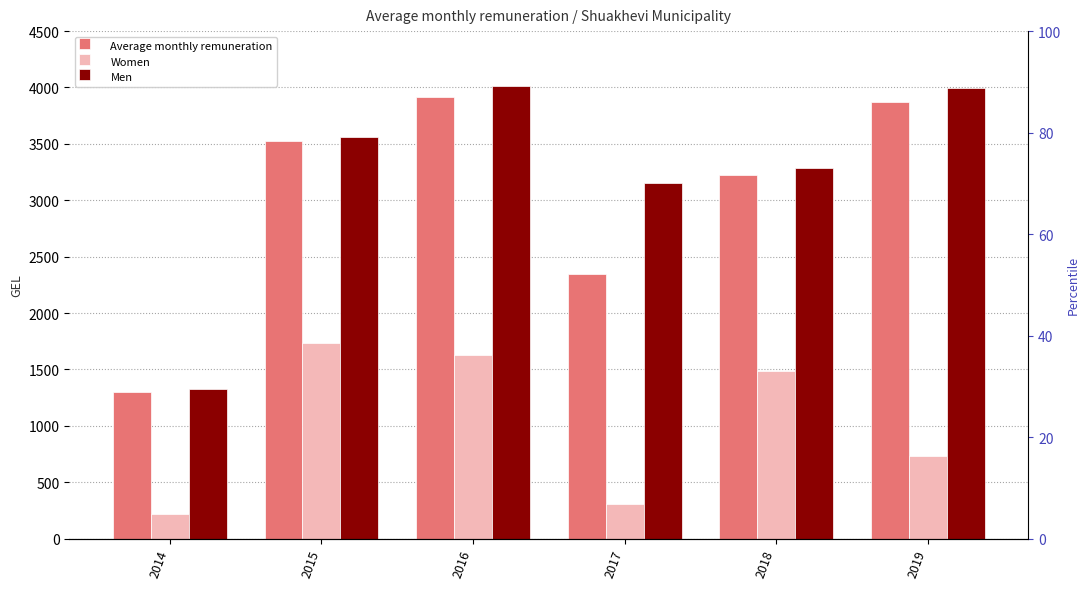

What is the value of the Men bar at the 1st from the left?

1325.5